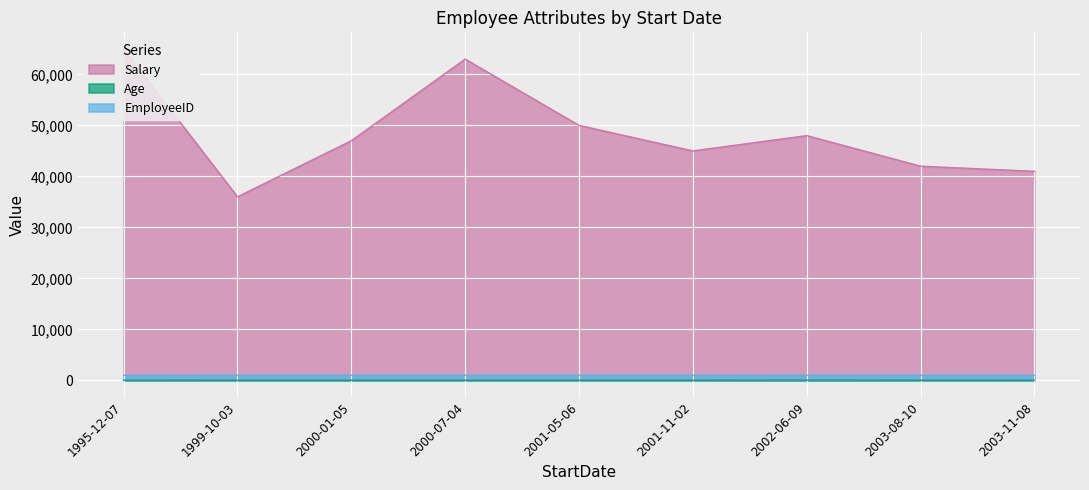

Which series changed the most between 1999-10-03 and 2000-01-05?

Salary